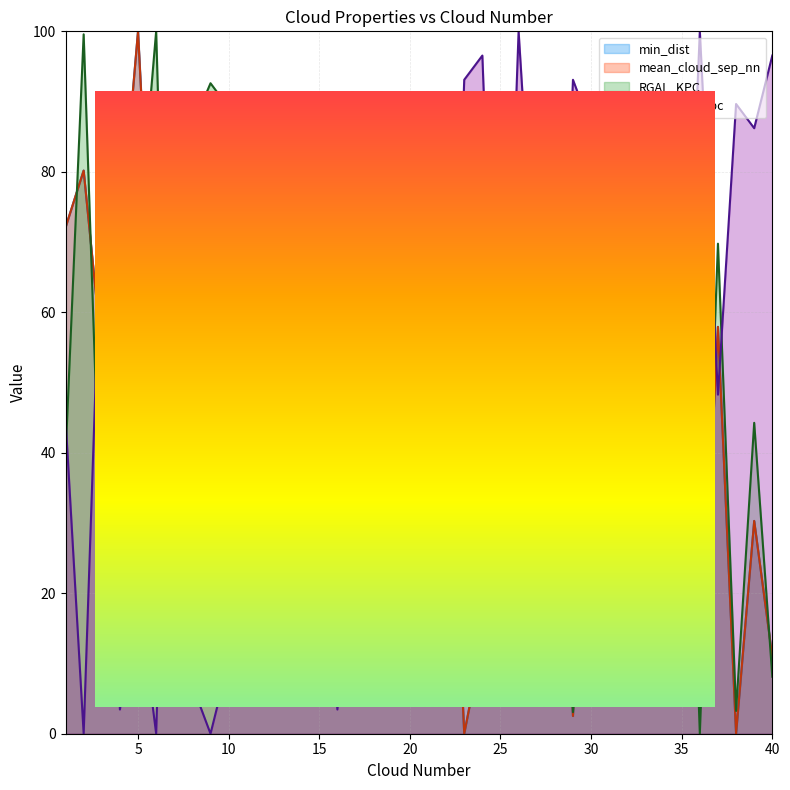

Reading right to left, list all the values displayed in this chart.

RGAL_KPC: 8.1	44.3	3.2	69.8	0.0	74.4	21.5	63.1	51.4	24.7	37.1	3.1	79.6	56.6	4.8	66.4	10.1	6.6	75.4	64.0	81.1	76.6	35.7	58.3	85.7	43.1	88.2	10.3	11.3	81.0	89.1	92.6	86.5	10.7	100.0	69.5	90.7	23.7	99.6	39.5
min_dist: 10.9	30.3	0.0	57.9	5.3	57.9	7.9	45.6	45.6	34.2	60.2	2.5	62.5	61.2	10.9	77.4	13.2	0.0	56.5	59.0	54.2	55.6	68.5	65.1	47.9	59.0	36.1	21.5	13.2	32.4	32.4	47.9	54.0	29.5	49.5	100.0	69.9	54.2	80.2	72.1
mean_cloud_sep_nn: 10.9	30.3	0.0	57.9	5.3	57.9	7.9	45.6	45.6	34.2	60.2	2.5	62.5	61.2	10.9	77.4	13.2	0.0	56.5	59.0	54.2	55.6	68.5	65.1	47.9	59.0	36.1	21.5	13.2	32.4	32.4	47.9	54.0	29.5	49.5	100.0	69.9	54.2	80.2	72.1
clouds_r400pc: 96.6	86.2	89.7	48.3	100.0	37.9	89.7	48.3	69.0	86.2	86.2	93.1	27.6	58.6	100.0	27.6	96.6	93.1	20.7	20.7	13.8	13.8	72.4	27.6	3.4	41.4	6.9	86.2	86.2	6.9	10.3	0.0	6.9	86.2	0.0	20.7	3.4	75.9	0.0	44.8